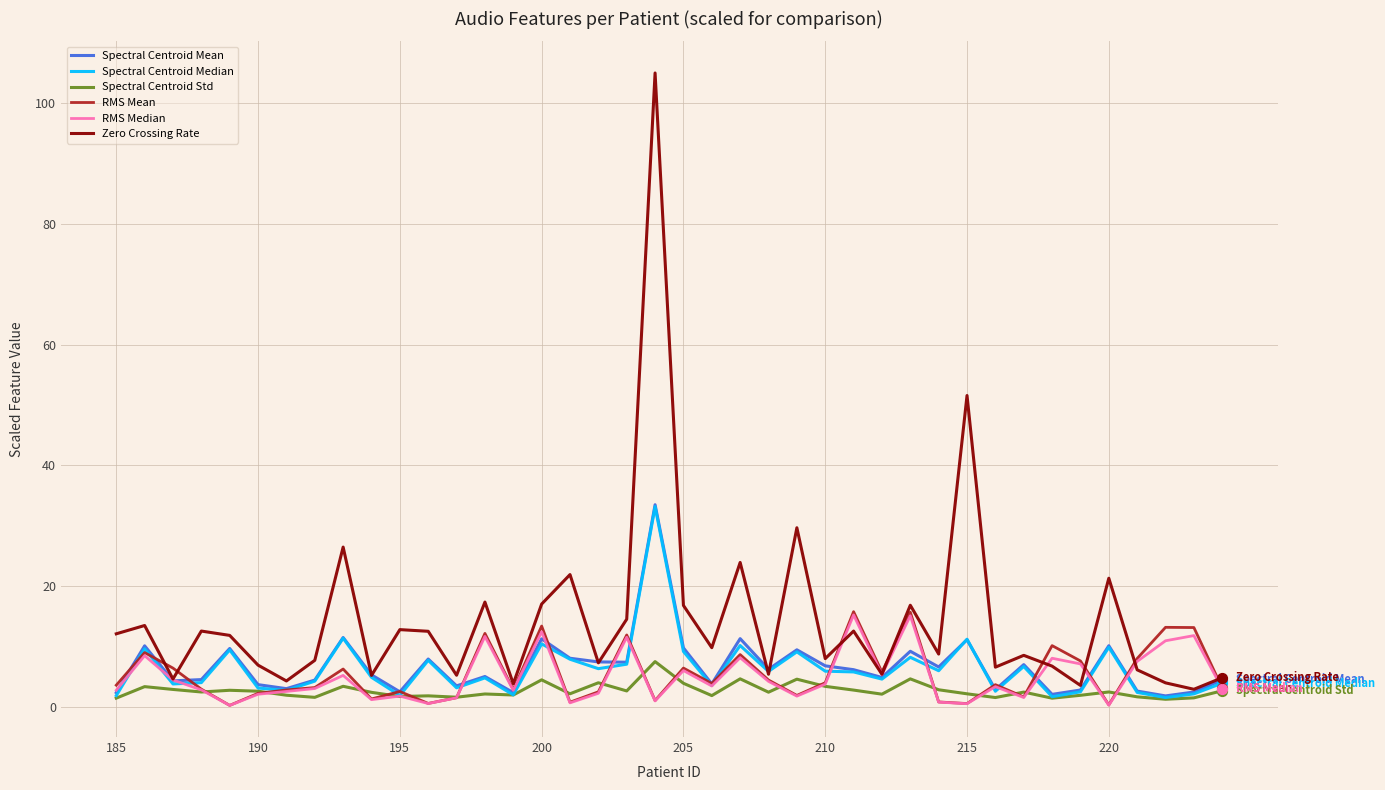

What are all the series names shown in the legend?

Spectral Centroid Mean, Spectral Centroid Median, Spectral Centroid Std, RMS Mean, RMS Median, Zero Crossing Rate